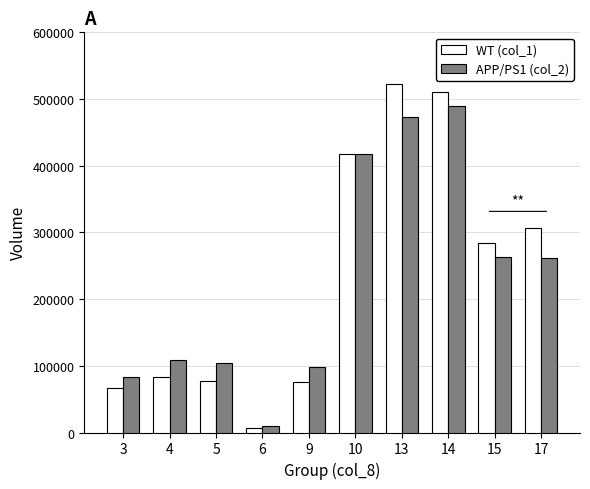

How many values in the WT (col_1) series are below 284000?

5